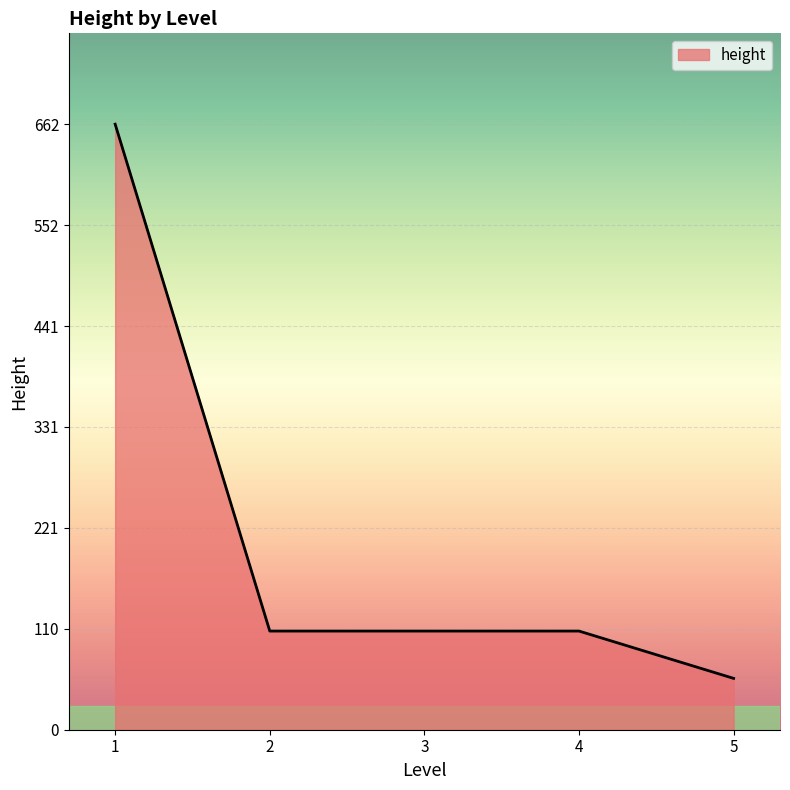

How many lines are shown in the chart?

1